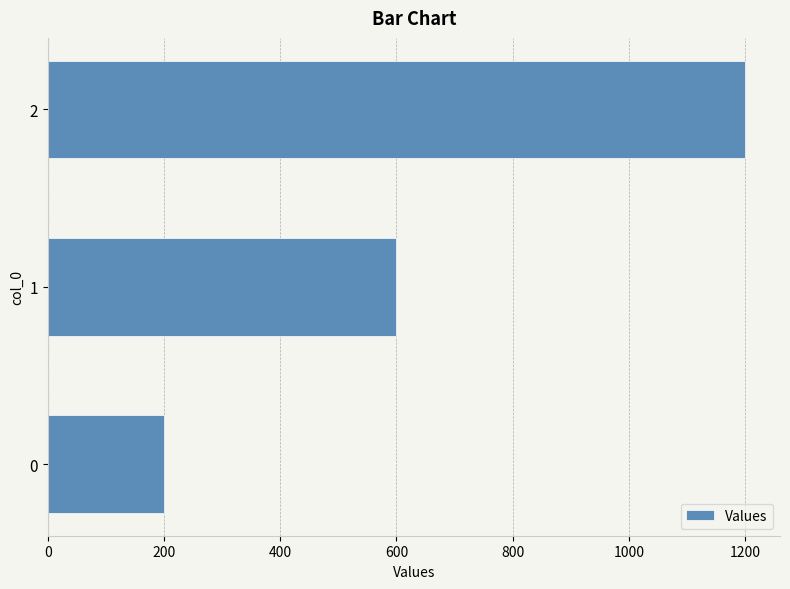

Approximately how many times larger is the value at 2 compared to 1?

2.0